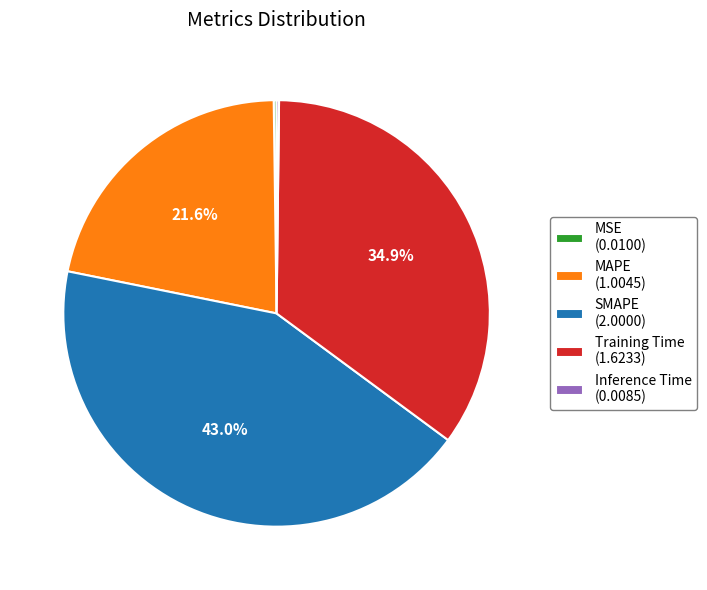

To the nearest percent, what is the average slice percentage?

20%